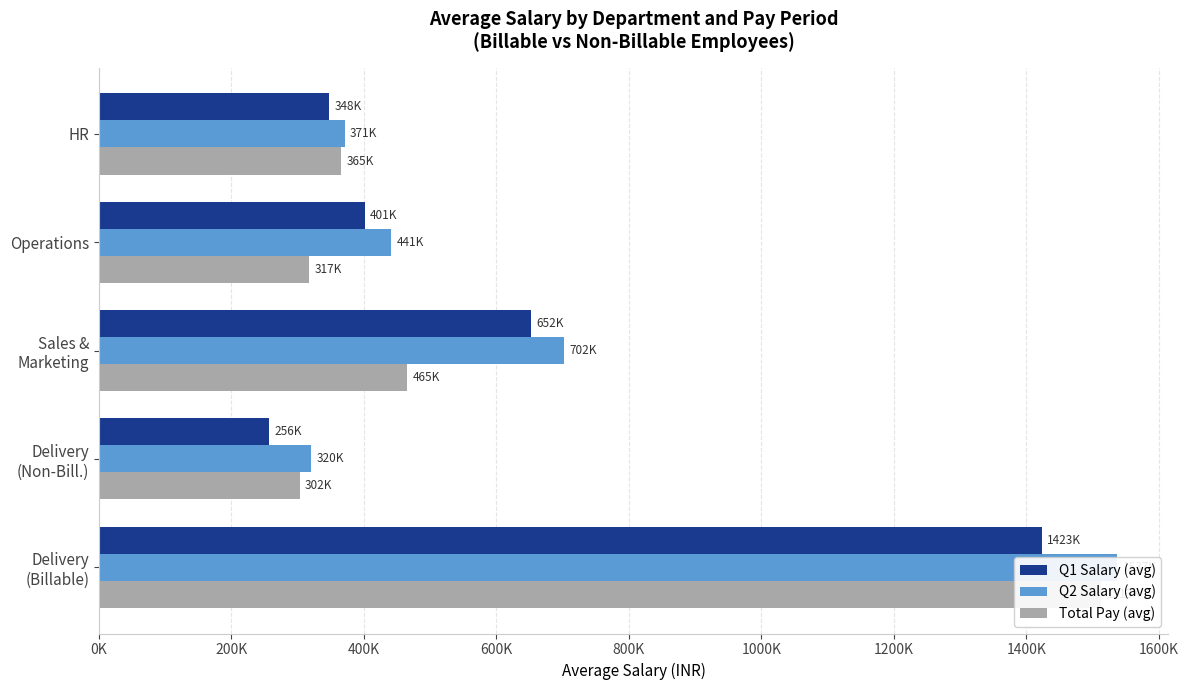

How many bars are there in total?

15